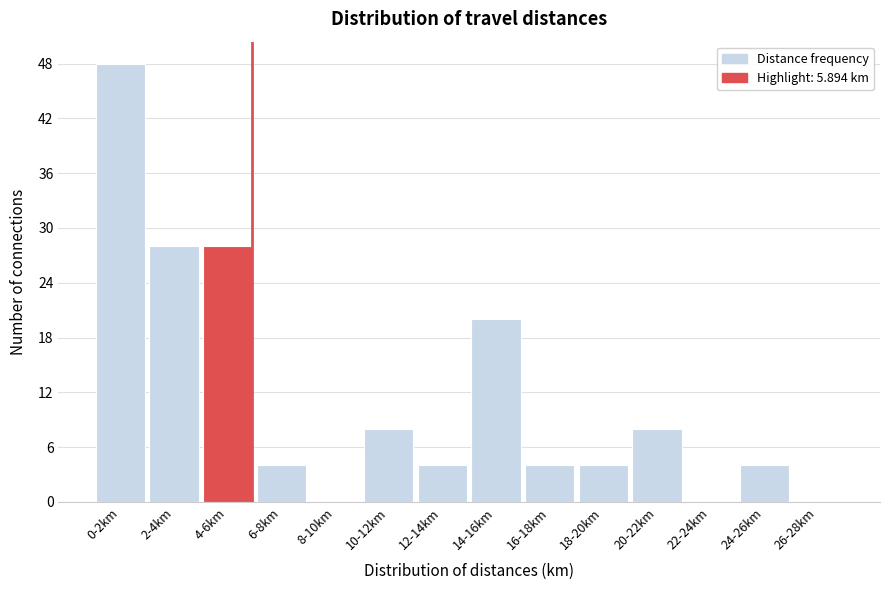

Reading right to left, list all the values displayed in this chart.

26-28km=0	24-26km=4	22-24km=0	20-22km=8	18-20km=4	16-18km=4	14-16km=20	12-14km=4	10-12km=8	8-10km=0	6-8km=4	4-6km=28	2-4km=28	0-2km=48